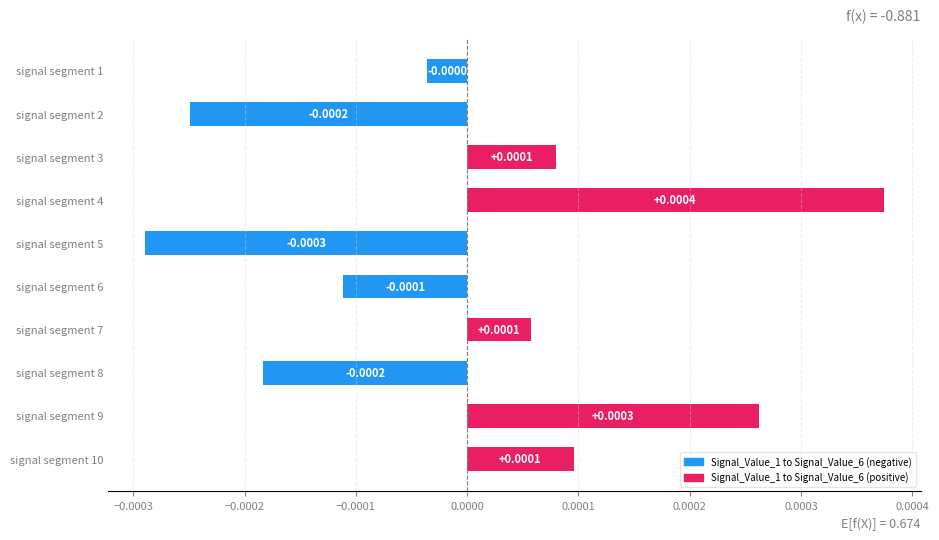

Does the chart contain stacked bars?

No